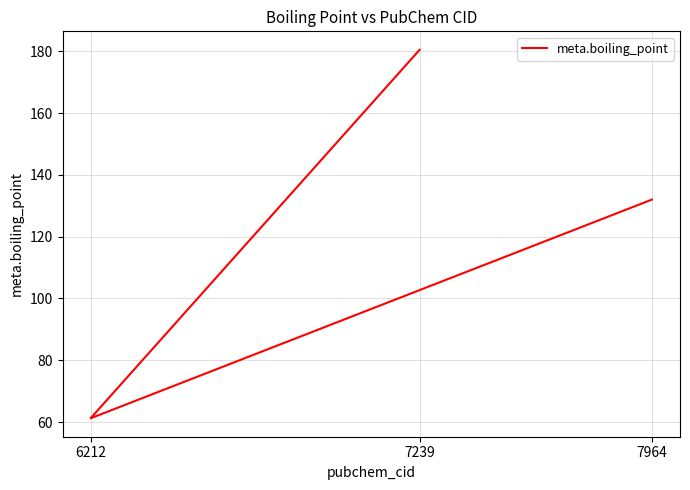

What is the smallest value displayed?

61.2